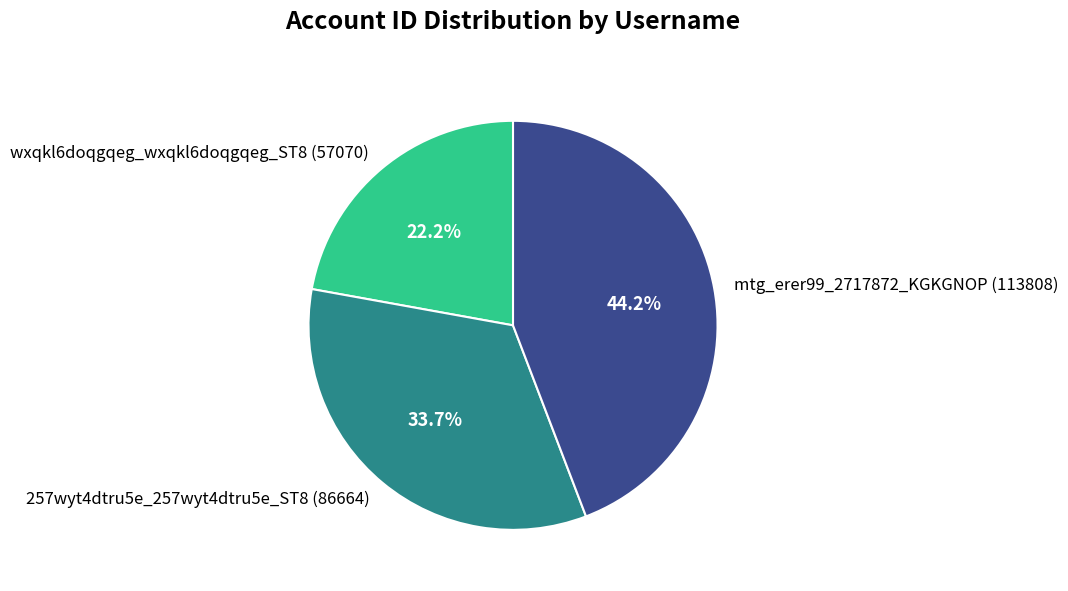

To the nearest percent, what is the difference between the largest and smallest slice percentages?

22%